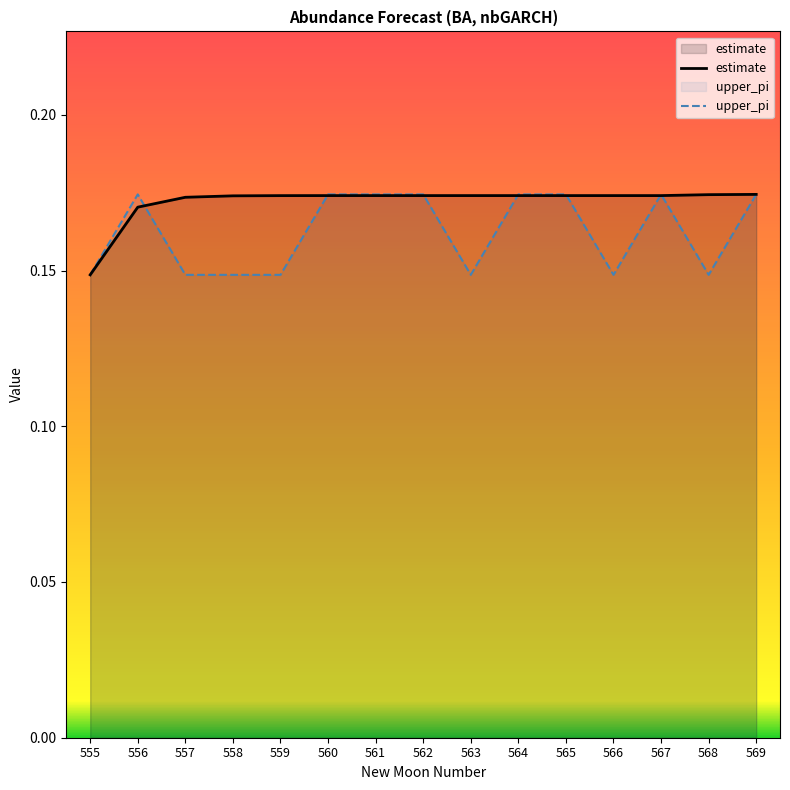

Where is the first local maximum for upper_pi?

556